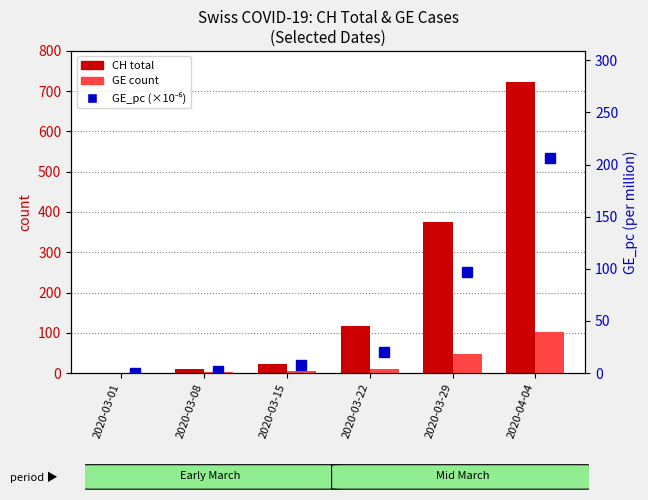

How many values in GE count are above zero?

5